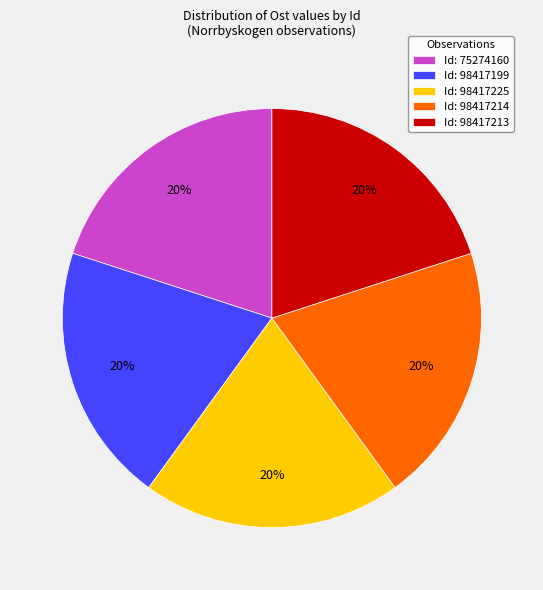

Does any single category account for the majority?

No